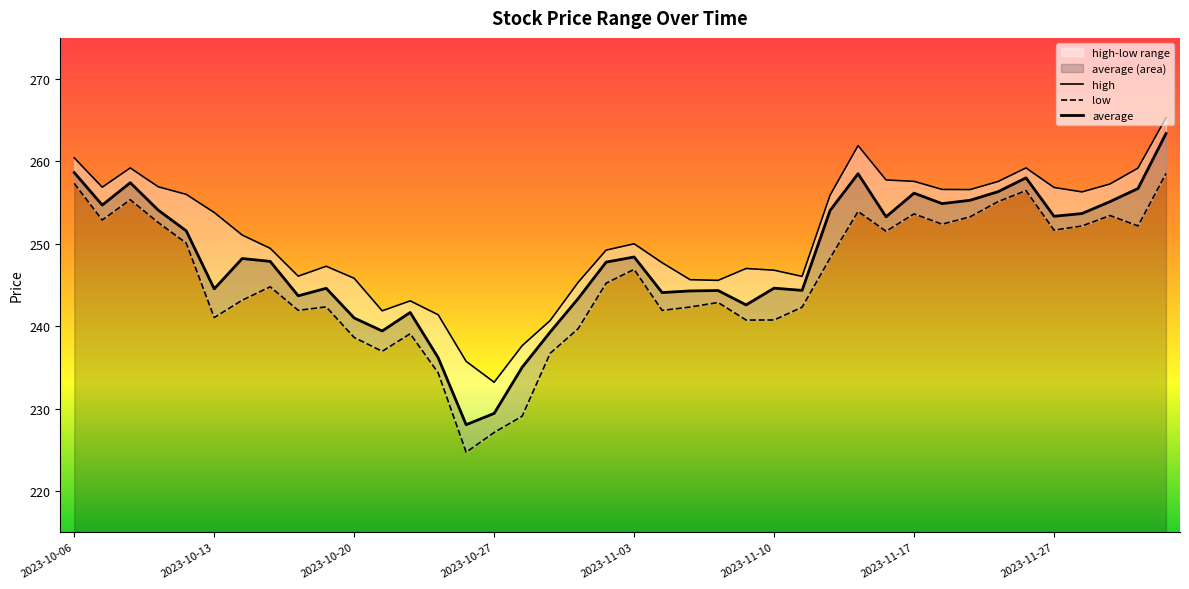

True or false: high and low cross at least once.

False